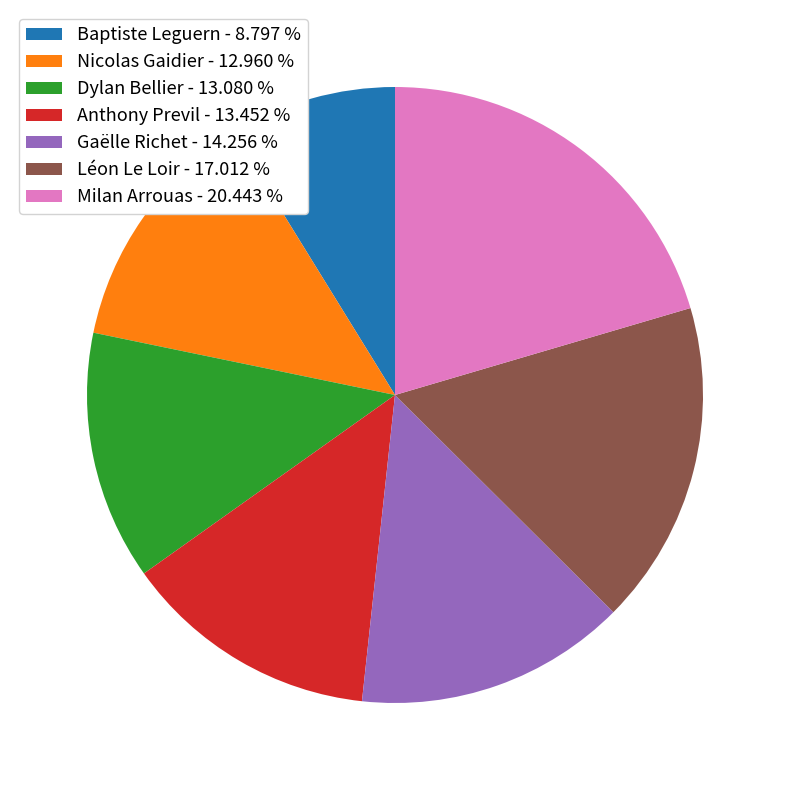

What is the smallest slice in the pie chart?

Baptiste Leguern